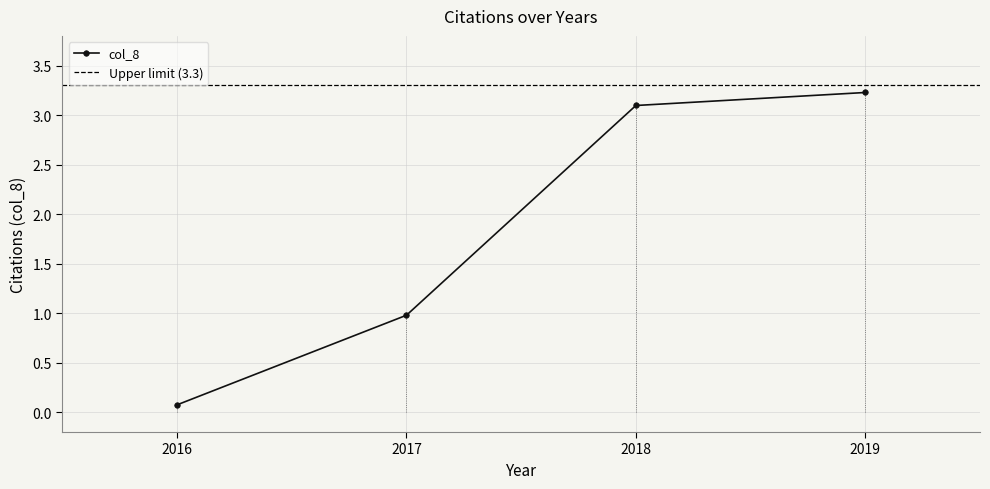

What is the difference between the maximum and minimum values?

3.2